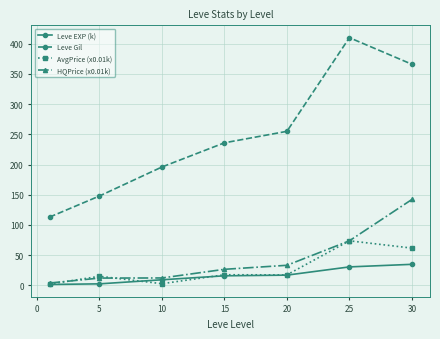

What is the difference between the second highest and second lowest values in the Leve Gil series?

218.0